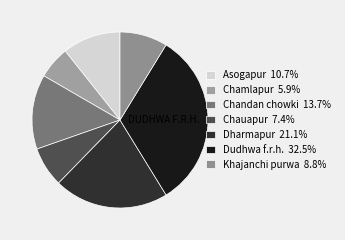

What percentage is the Chauapur slice, to the nearest percent?

7%